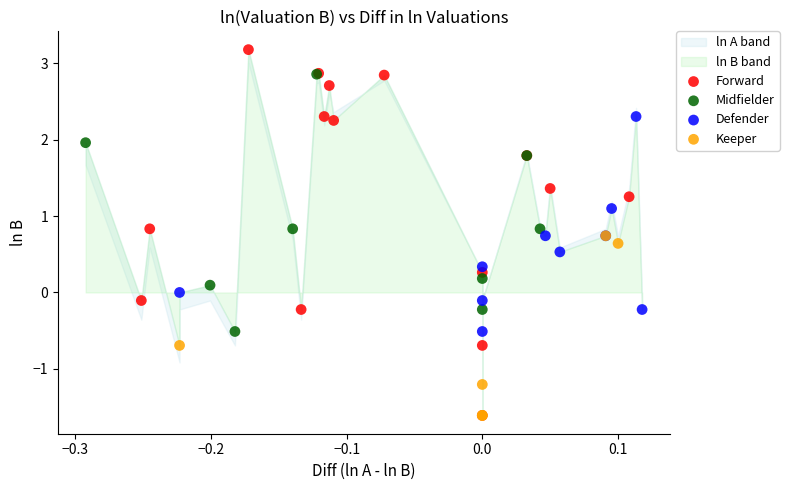

Which series has the largest Y range (max minus min)?

Forward